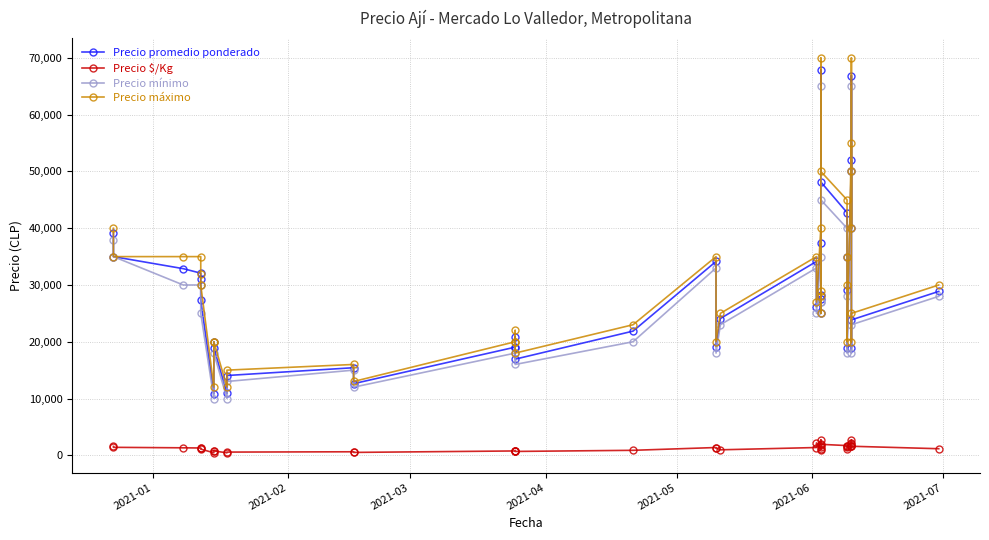

Reading left to right, list all the values displayed in this chart.

Precio promedio ponderado: 39103	35000	32875	32083	31056	27308	10833	20000	18923	10892	14053	15425	12615	19048	18821	20850	16933	21875	34150	19133	24095	34150	26109	37312	25000	27605	28200	67875	48148	42759	35000	29179	18897	52000	40000	66905	50000	18844	23850	28870
Precio $/Kg: 1564	1400	1315	1283	1242	1092	433	800	757	436	562	617	505	762	753	834	677	875	1366	1276	964	1366	2176	1492	1000	1840	1128	2715	1926	1710	1400	1167	1575	2080	1600	2676	2000	1570	1590	1155
Precio mínimo: 38000	35000	30000	30000	30000	25000	10000	20000	18000	10000	13000	15000	12000	18000	18000	20000	16000	20000	33000	18000	23000	33000	25000	35000	25000	27000	27000	65000	45000	40000	35000	28000	18000	50000	40000	65000	50000	18000	23000	28000
Precio máximo: 40000	35000	35000	35000	32000	30000	12000	20000	20000	12000	15000	16000	13000	20000	20000	22000	18000	23000	35000	20000	25000	35000	27000	40000	25000	28000	29000	70000	50000	45000	35000	30000	20000	55000	40000	70000	50000	20000	25000	30000